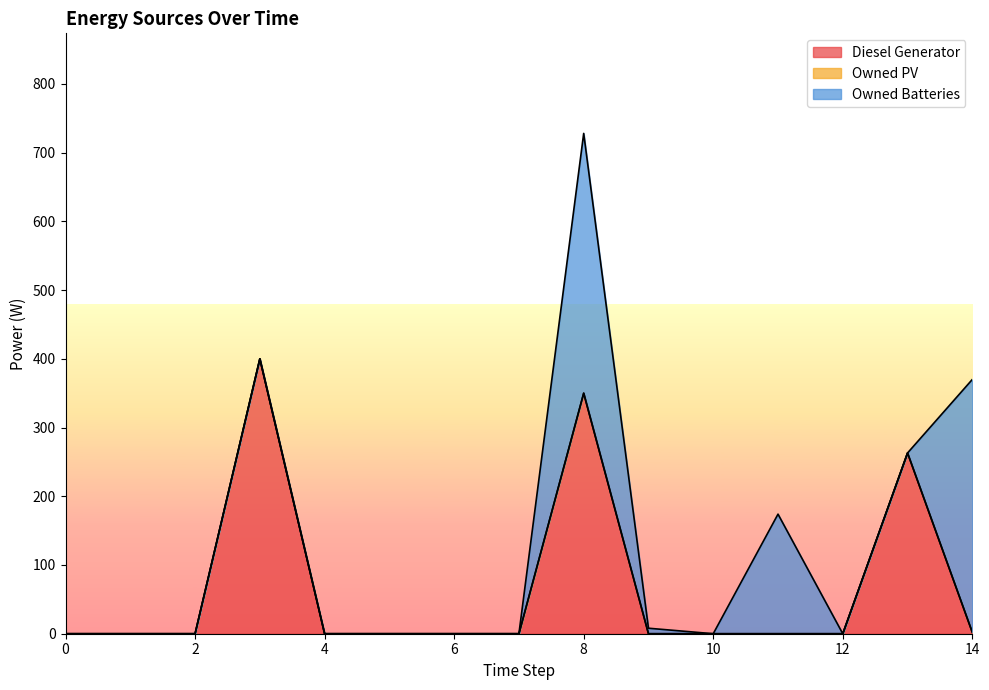

How many lines are shown in the chart?

3